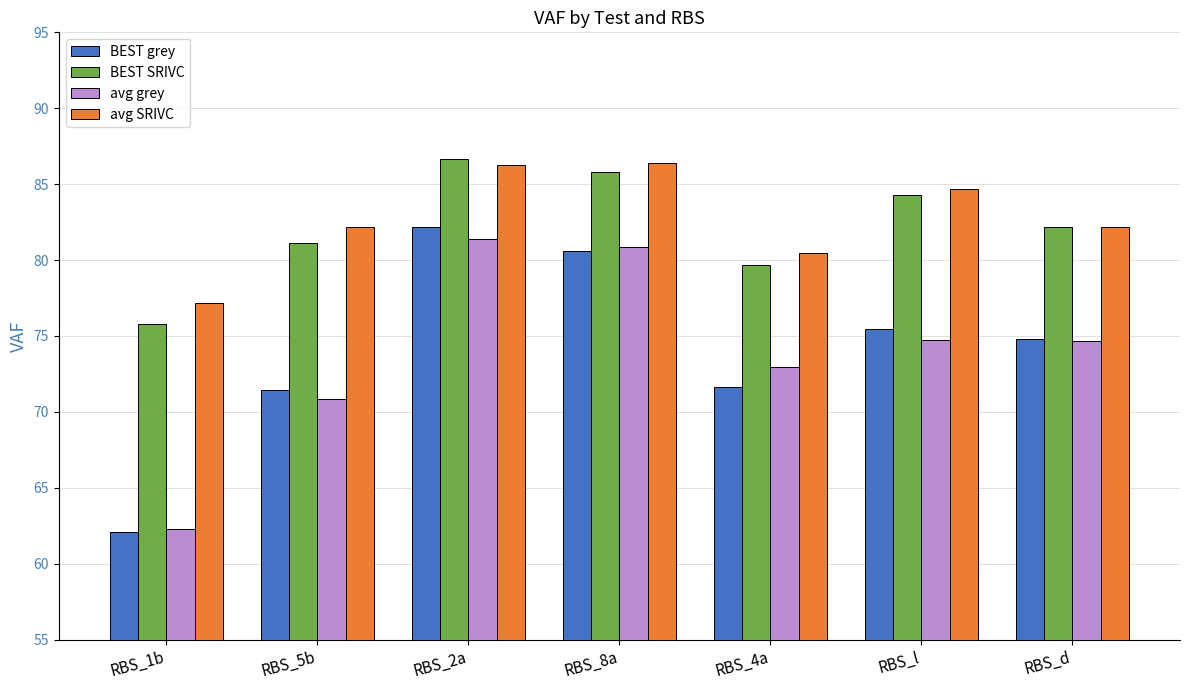

Is it true that avg SRIVC equals 45.2 at RBS_d?

False